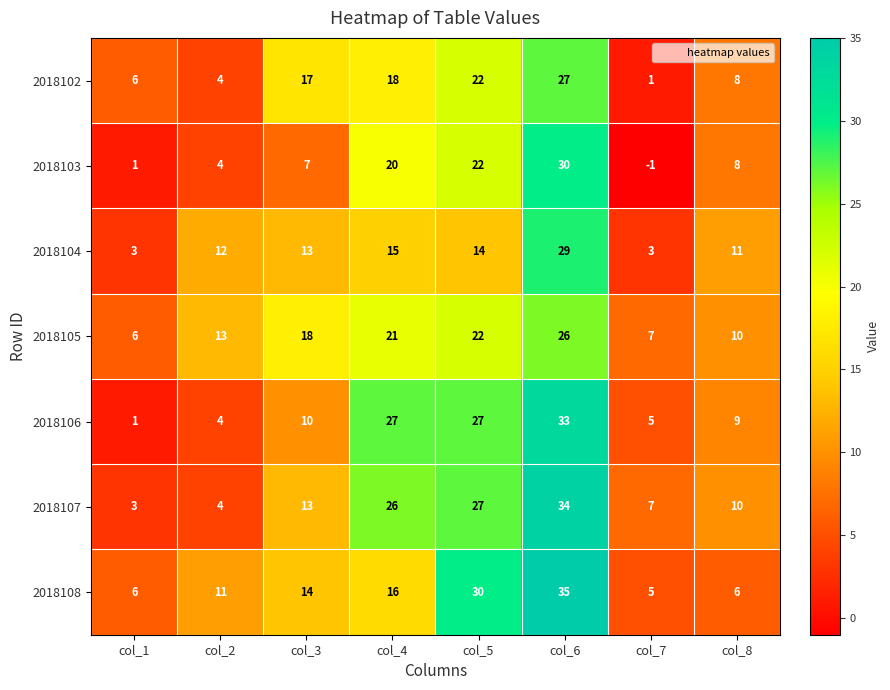

Rank the categories by 2018102 value from highest to lowest.

col_6, col_5, col_4, col_3, col_8, col_1, col_2, col_7